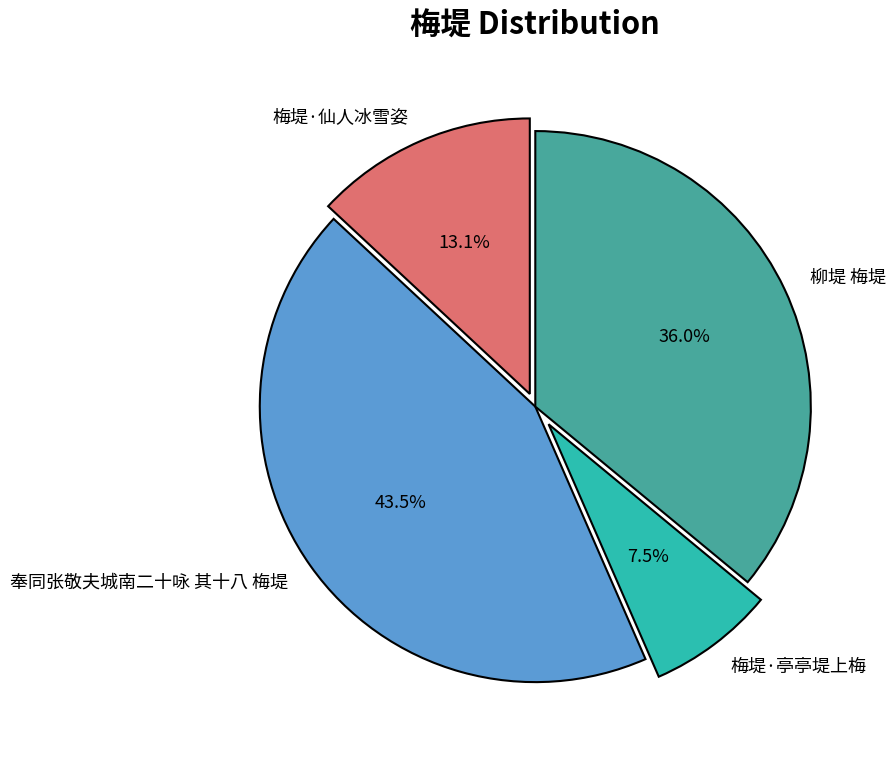

What is the smallest slice in the pie chart?

梅堤·亭亭堤上梅